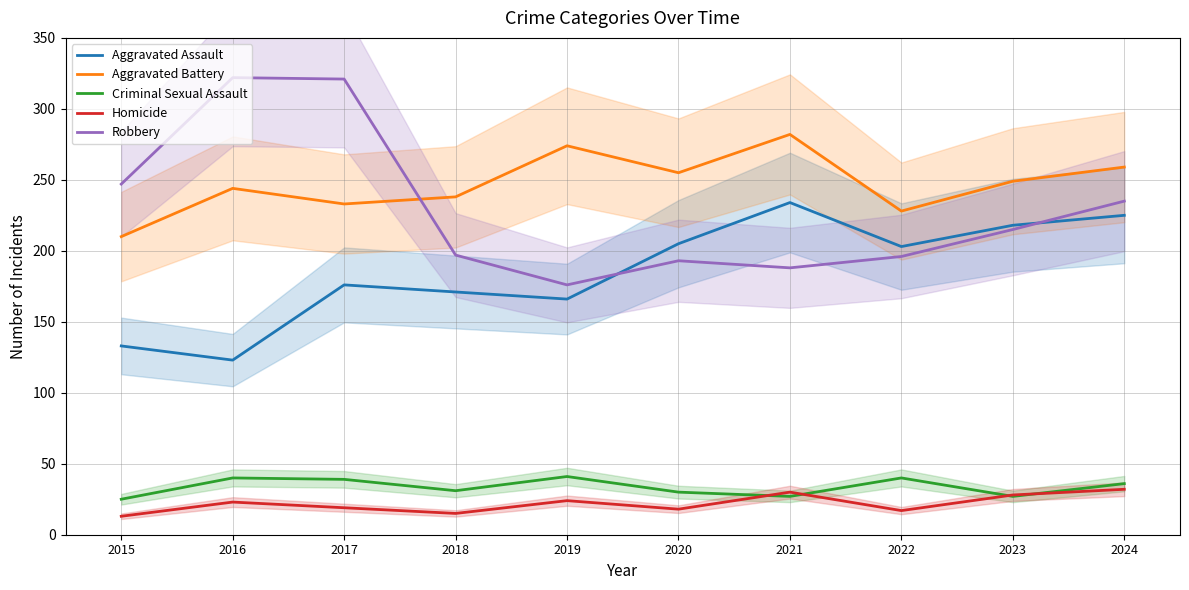

True or false: Robbery has more than 0 points higher than both neighbors.

True